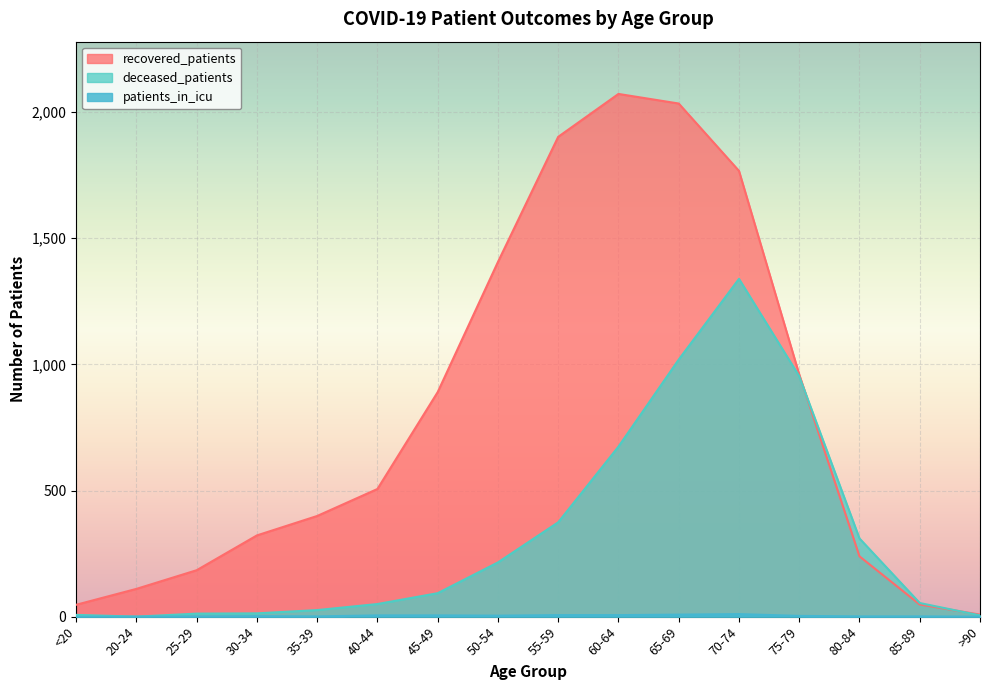

Is it true that deceased_patients equals 953 at 75-79?

True